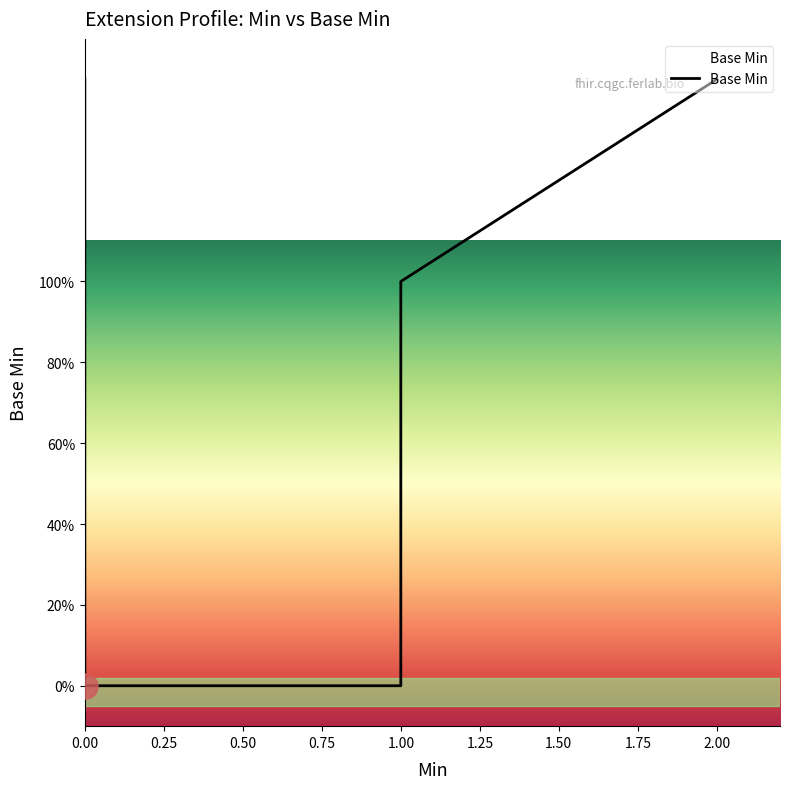

Does the chart display data point markers on the line(s)?

No